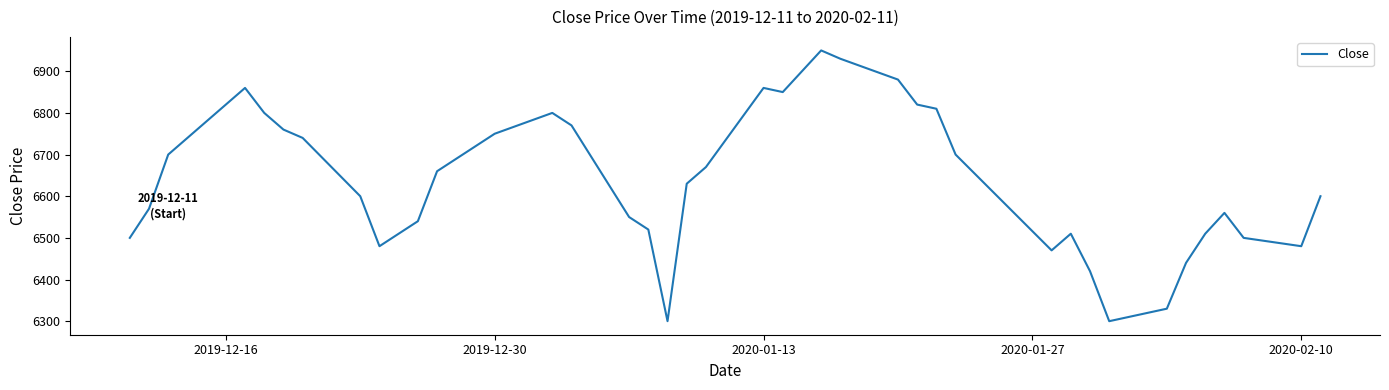

What is the difference between the maximum and minimum values?

650